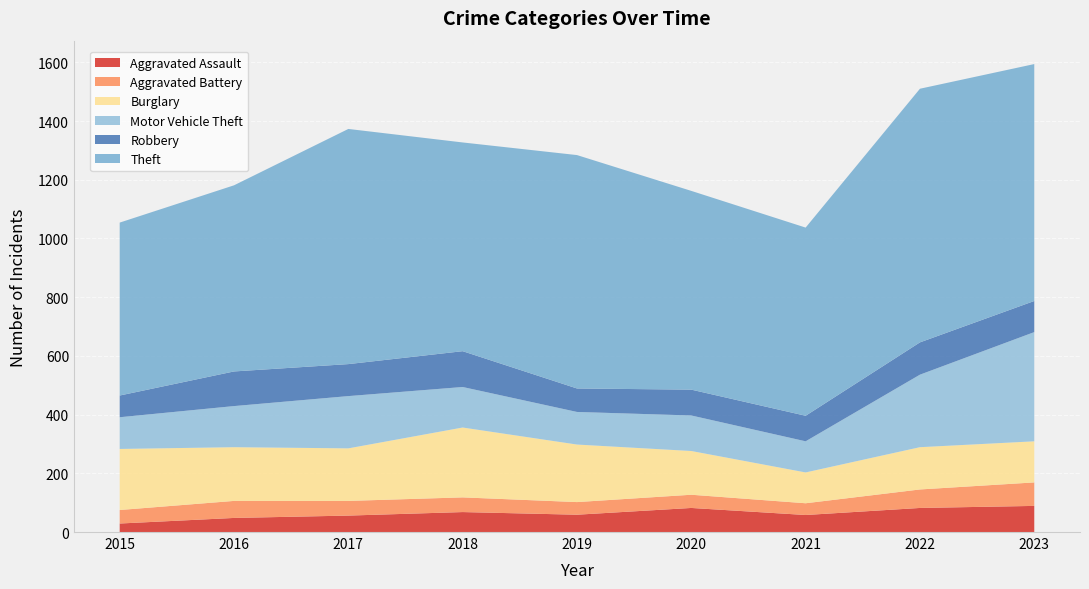

Reading left to right, transcribe all the data shown in this chart.

Aggravated Assault: 29	48	56	68	59	82	58	82	89
Aggravated Battery: 46	58	50	50	43	45	40	63	80
Burglary: 208	183	179	238	196	149	105	144	140
Motor Vehicle Theft: 108	140	178	138	111	121	106	247	372
Robbery: 74	118	109	122	80	88	87	110	106
Theft: 589	634	801	711	795	677	641	864	807